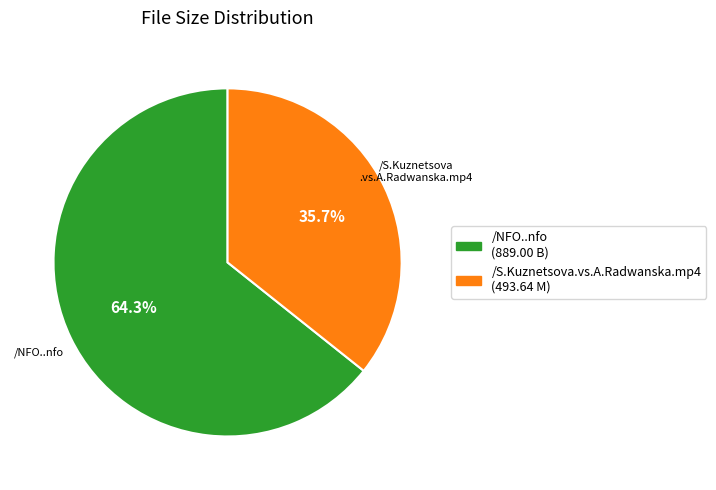

Is the sum of /NFO..nfo and /S.Kuznetsova.vs.A.Radwanska.mp4 greater than half?

Yes